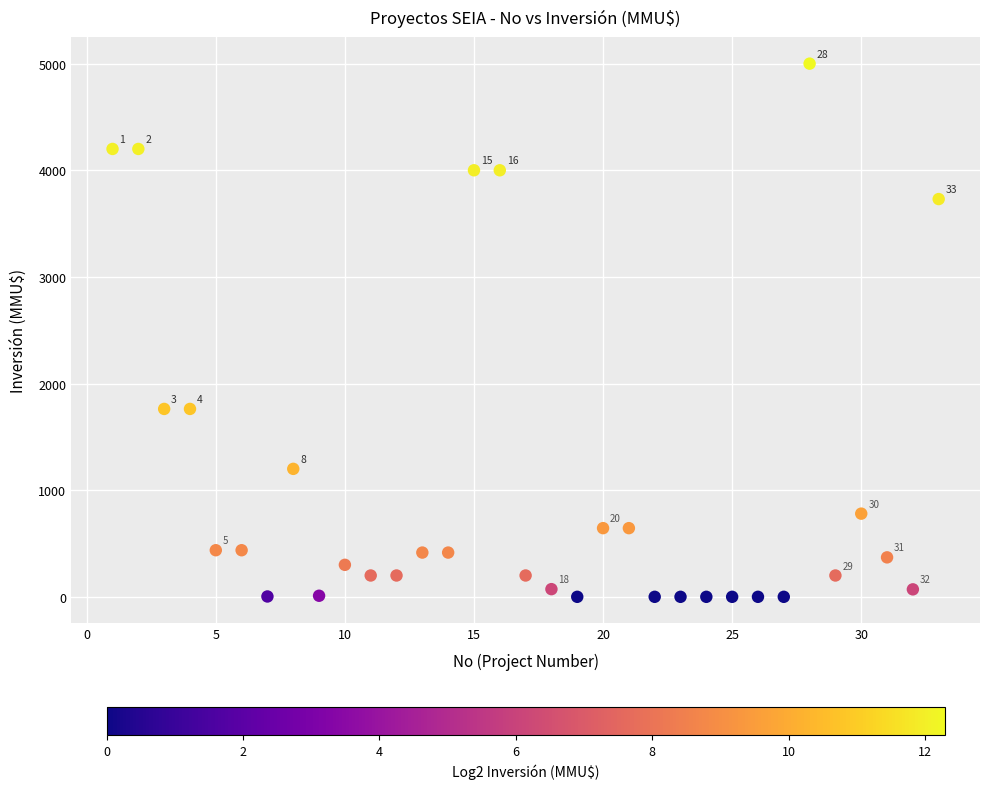

What is the range of X values (max minus min)?

32.0